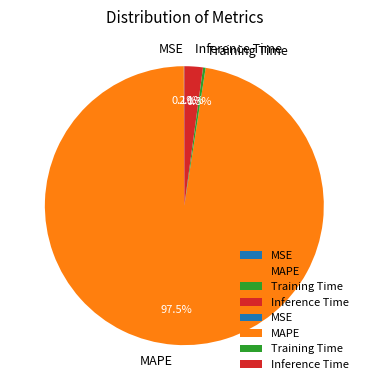

To the nearest percent, what is the combined percentage of MAPE and Training Time?

98%